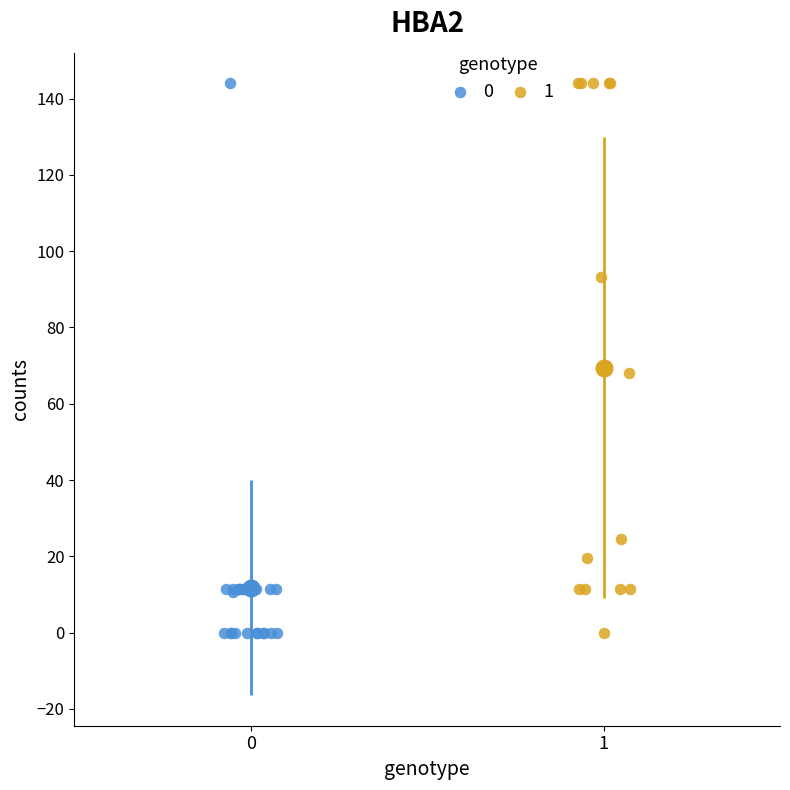

What are all the series names shown in the legend?

0, 1